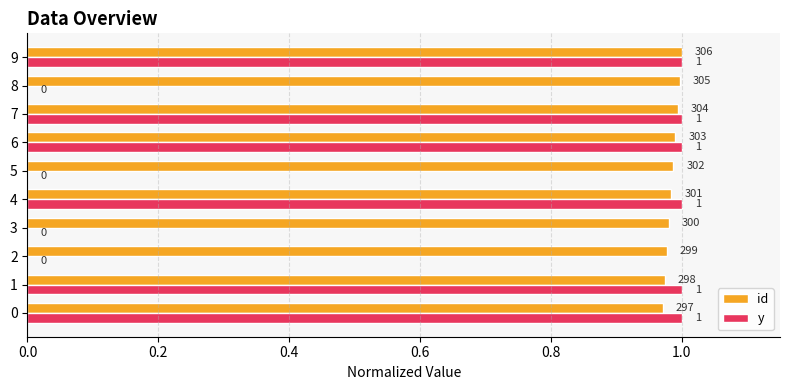

What is the approximate value of id at 6?

1.0